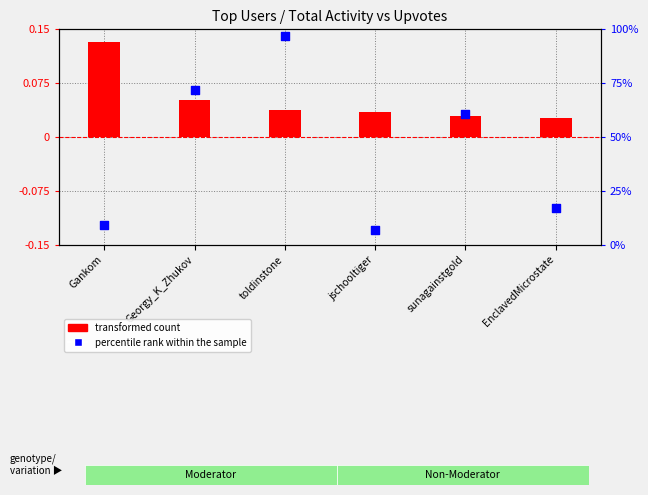

What is the change in value from toldinstone to jschooltiger?

-90.4